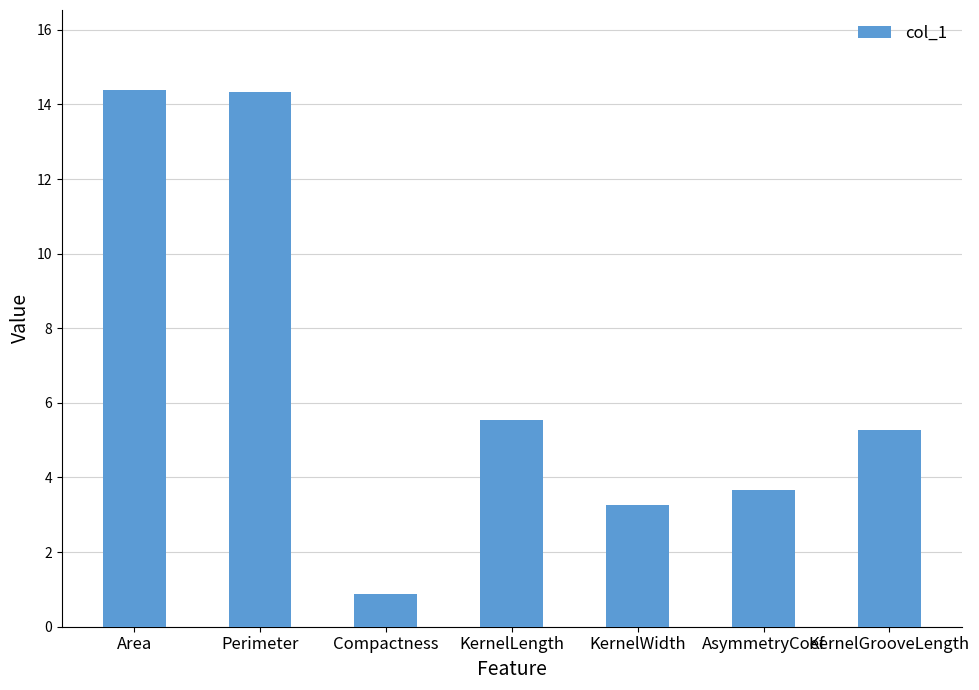

The chart shows a value of 5.3 at KernelGrooveLength. True or false?

True